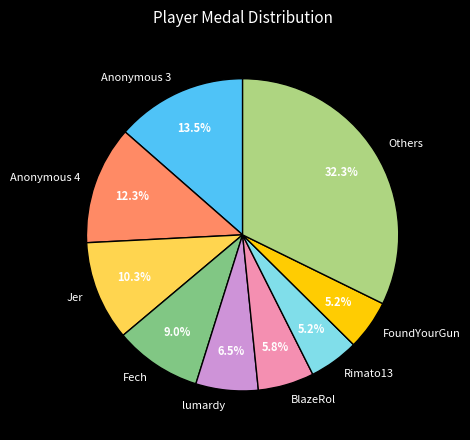

Between Anonymous 4 and Others, which is larger?

Others